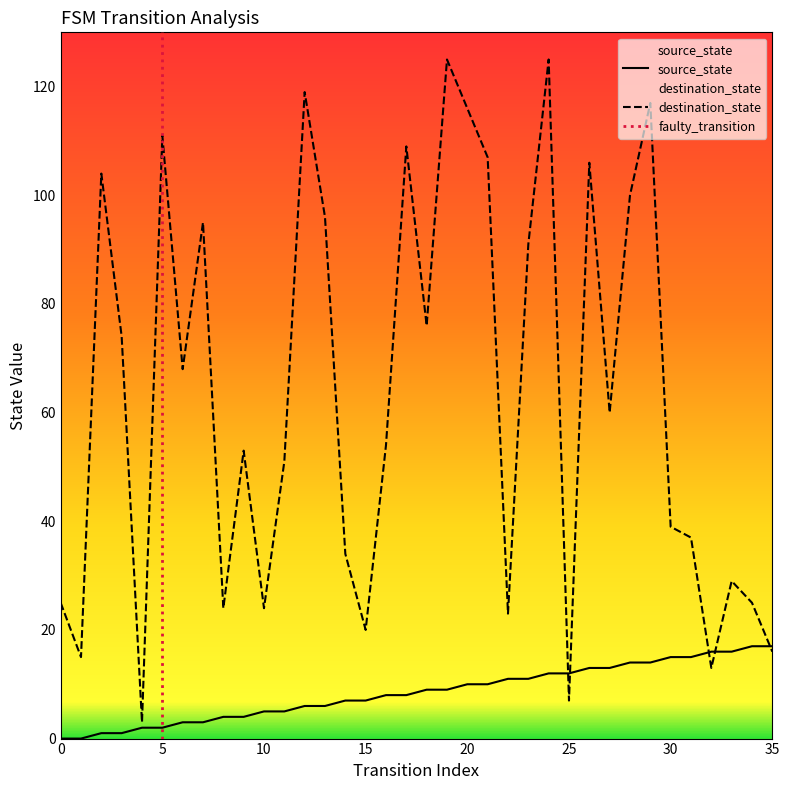

Read the source_state value at 25.

12